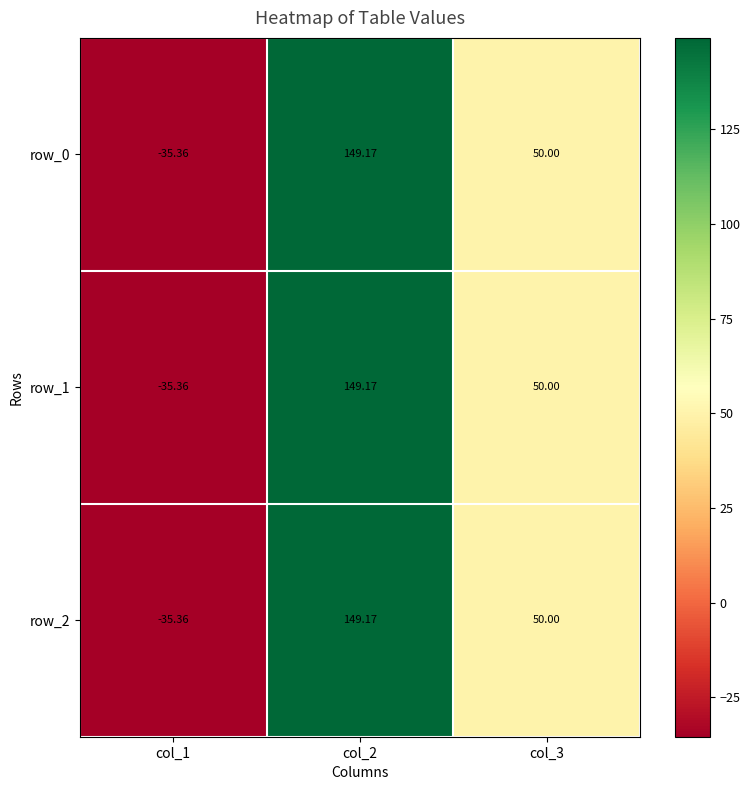

Is the value of row_1 at col_1 greater than the value of row_2 at col_3?

No